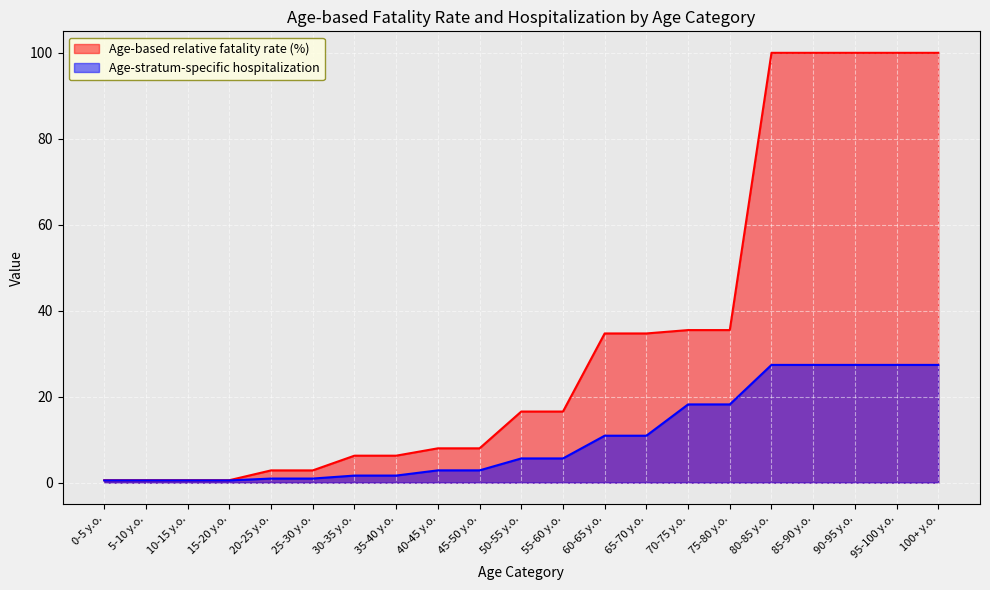

What is the smallest value displayed?

0.5